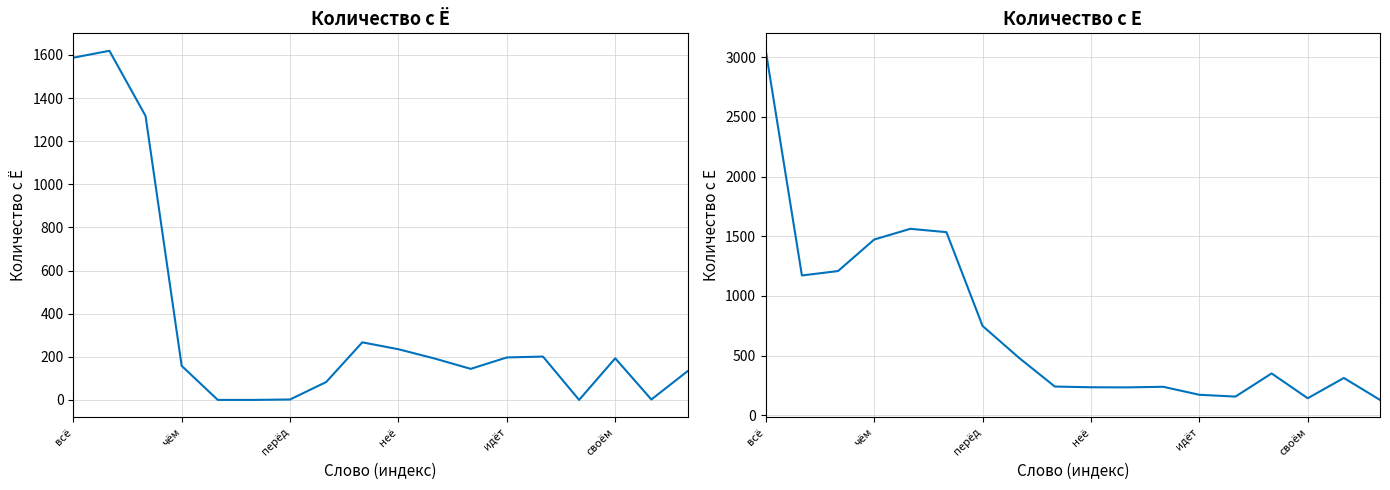

Count the number of categories in the chart.

18